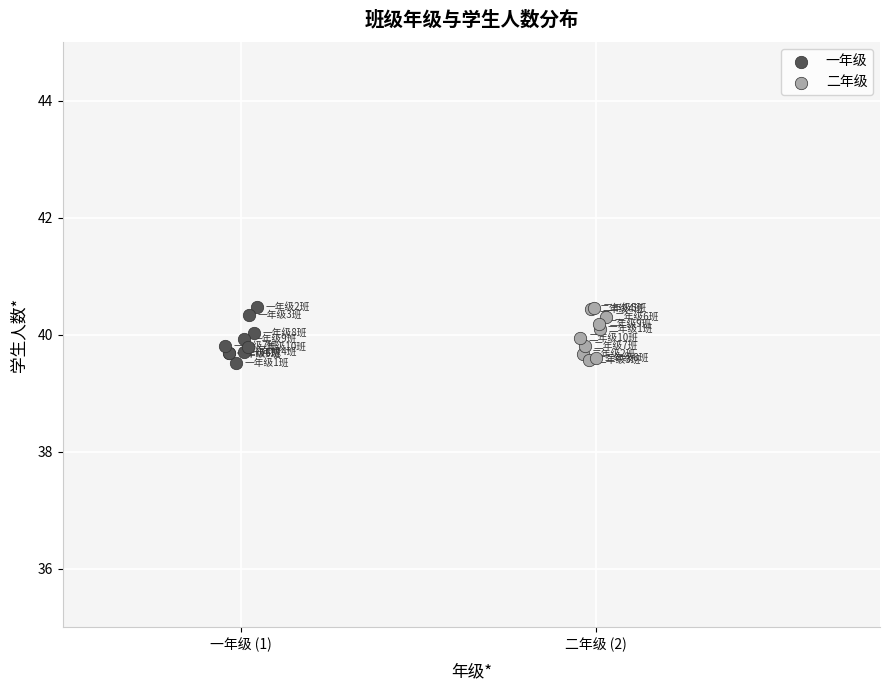

What are all the series names shown in the legend?

一年级, 二年级